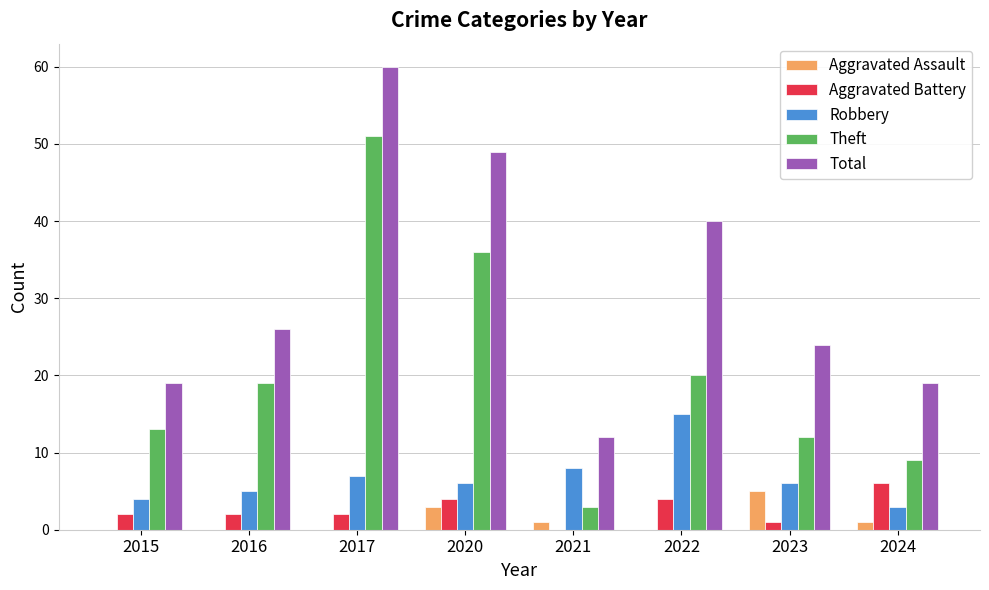

True or false: Aggravated Assault has a value of 3 at 2017.

False